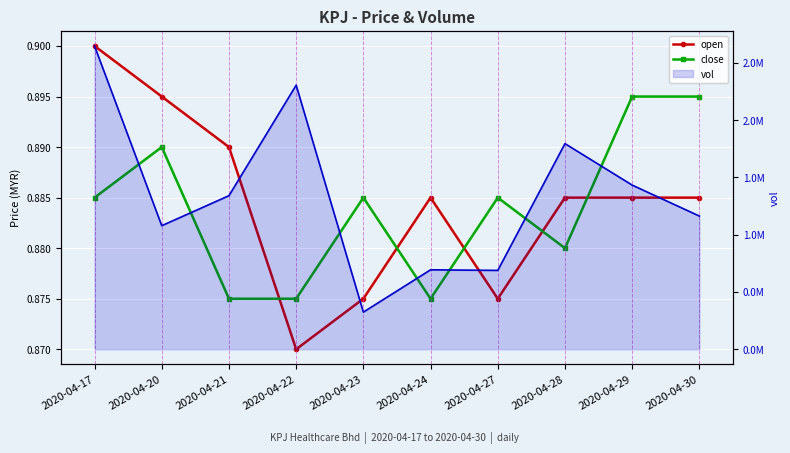

At which label is open closest to 0?

2020-04-22